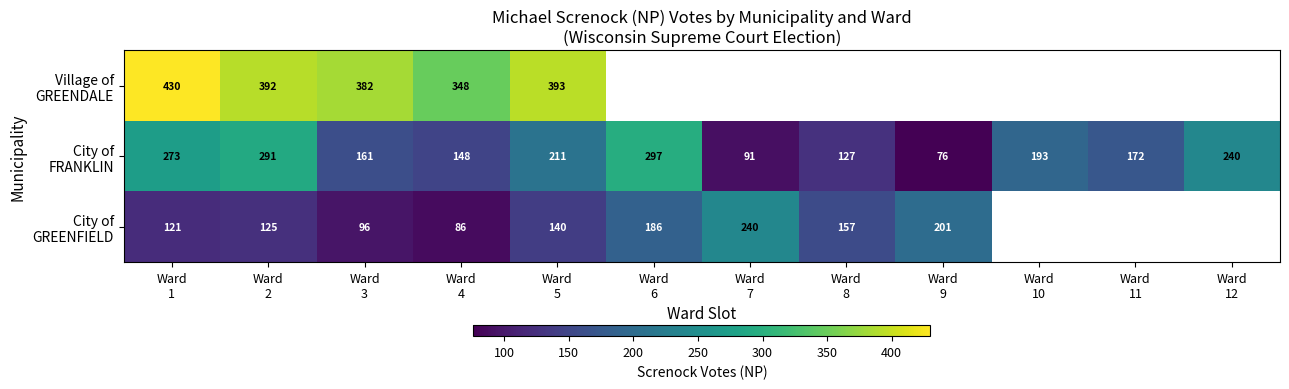

Where does the City of GREENFIELD series first go above 186?

Ward 7